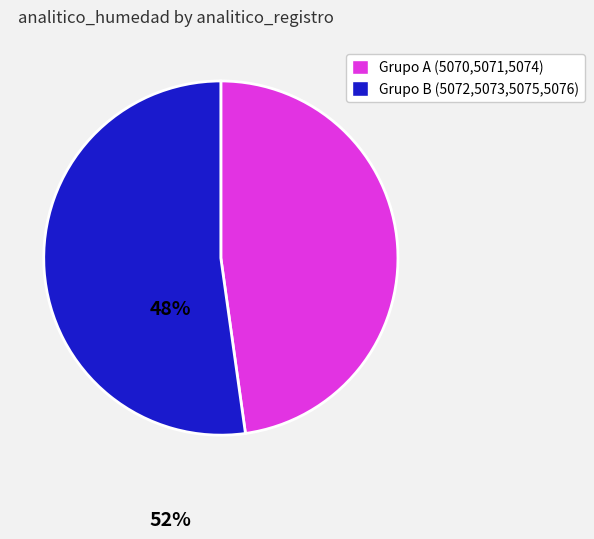

Is there a majority slice in this chart?

Yes